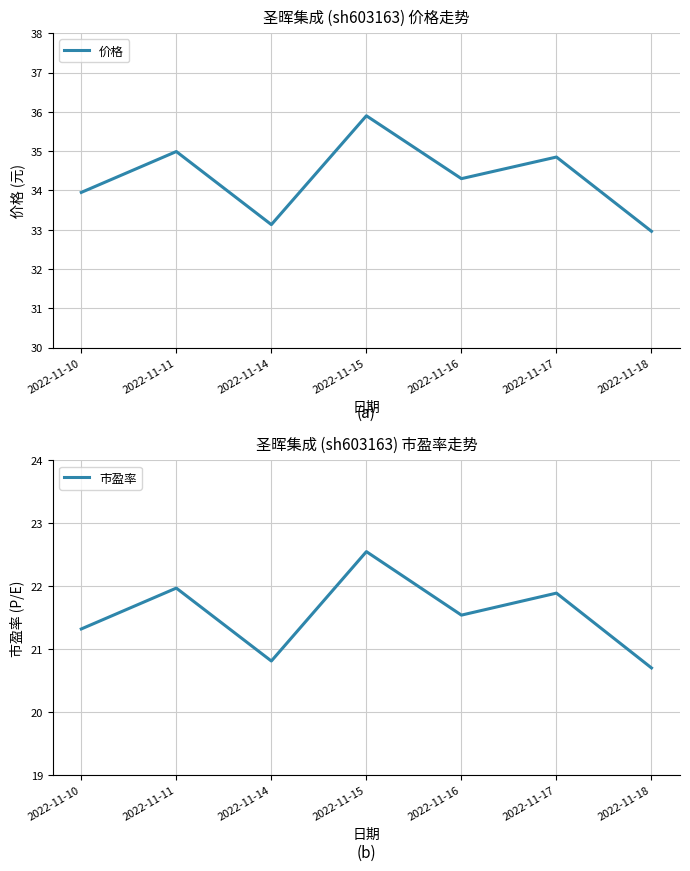

Which category has the lowest value in the 市盈率 series?

2022-11-18